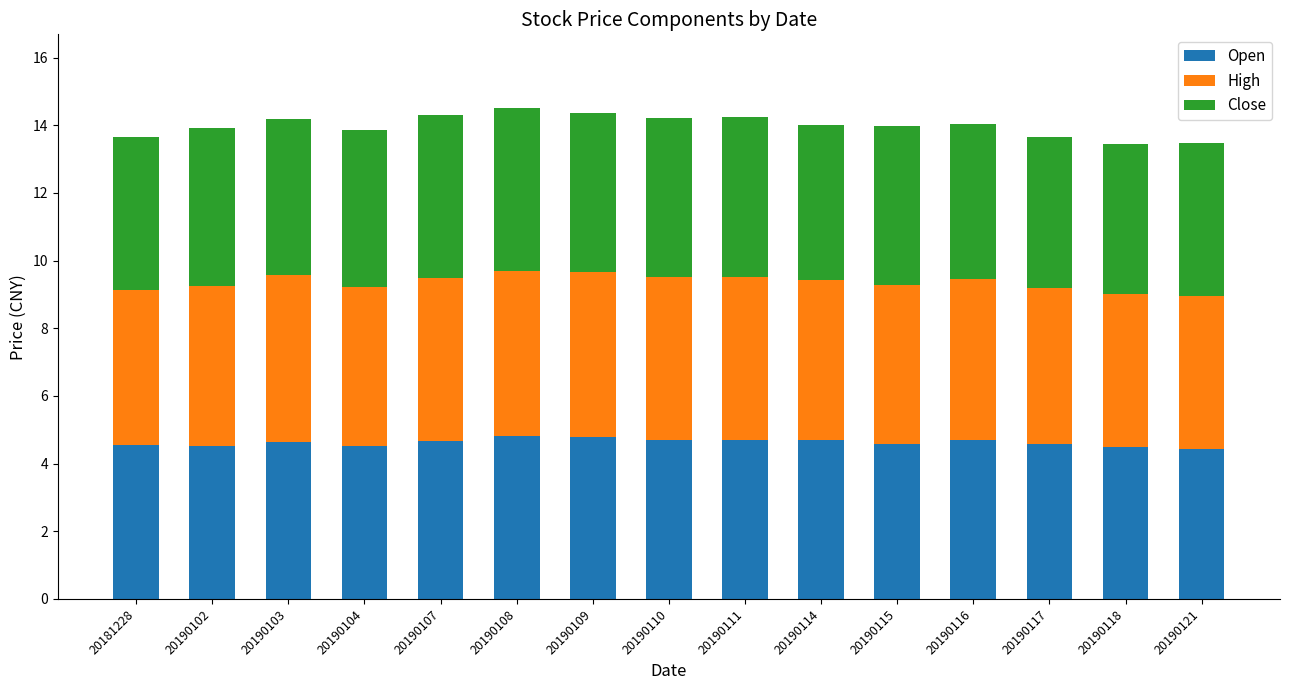

What is the highest value of the Open series?

4.8